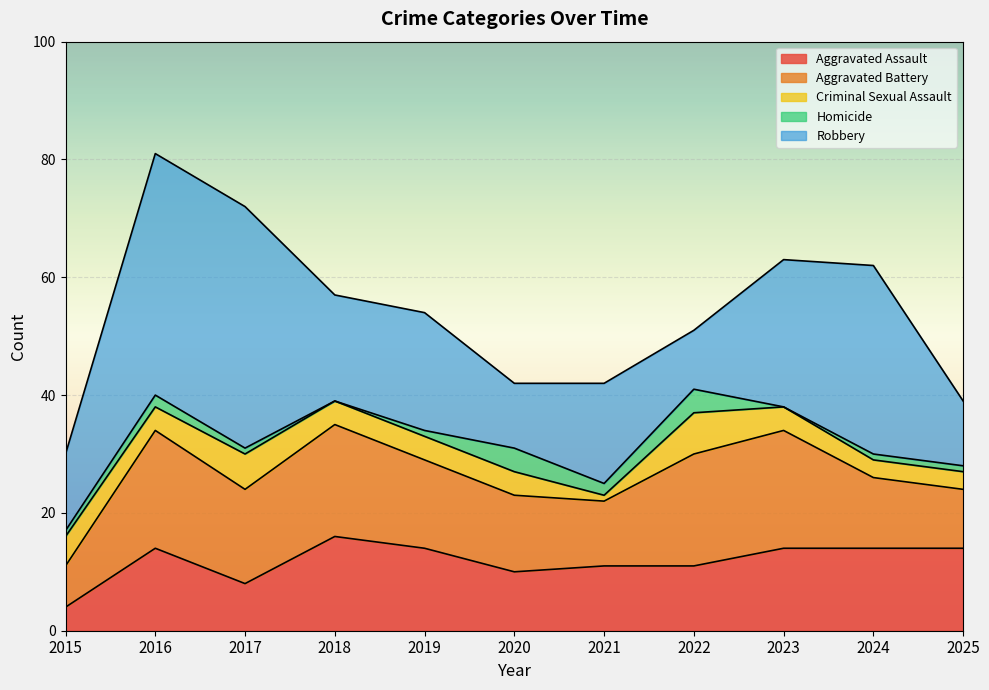

Where do Homicide and Criminal Sexual Assault first cross each other?

2021 and 2022